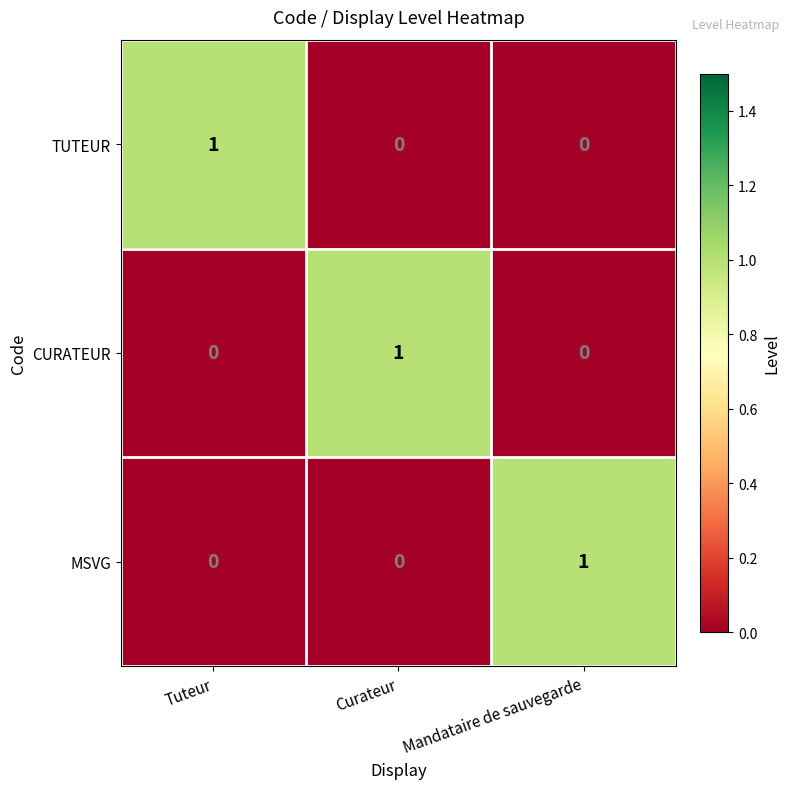

True or false: TUTEUR has a value of 0 at Curateur.

True